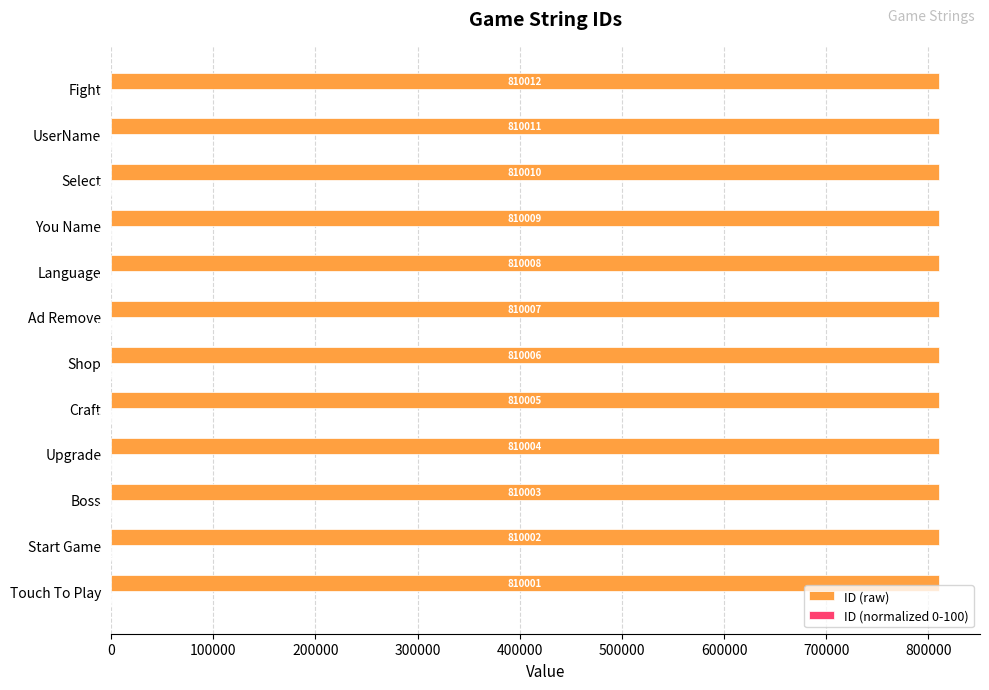

The value of ID (raw) at Touch To Play is 426498.5. True or false?

False